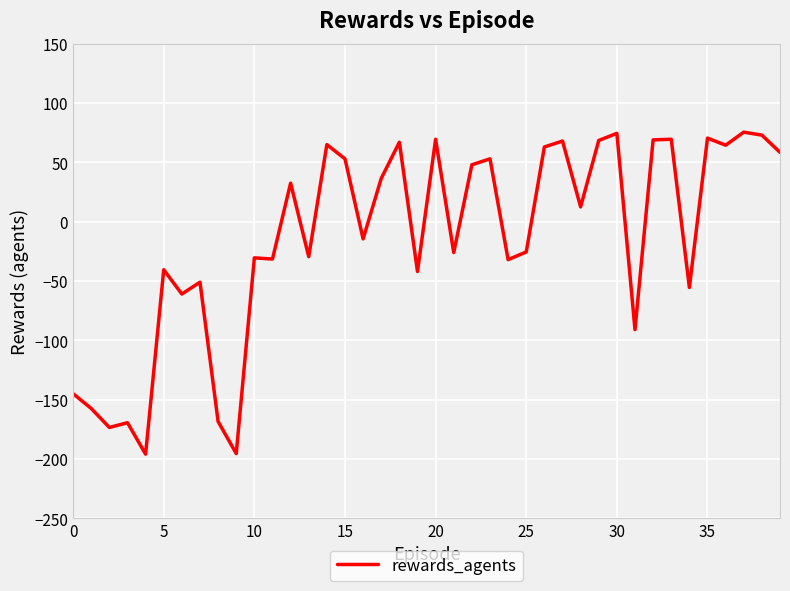

What is the smallest value displayed?

-196.0